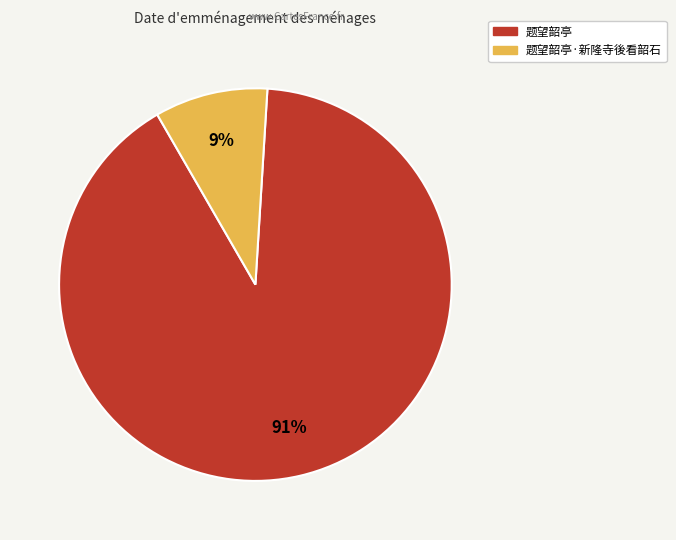

Is there a majority slice in this chart?

Yes